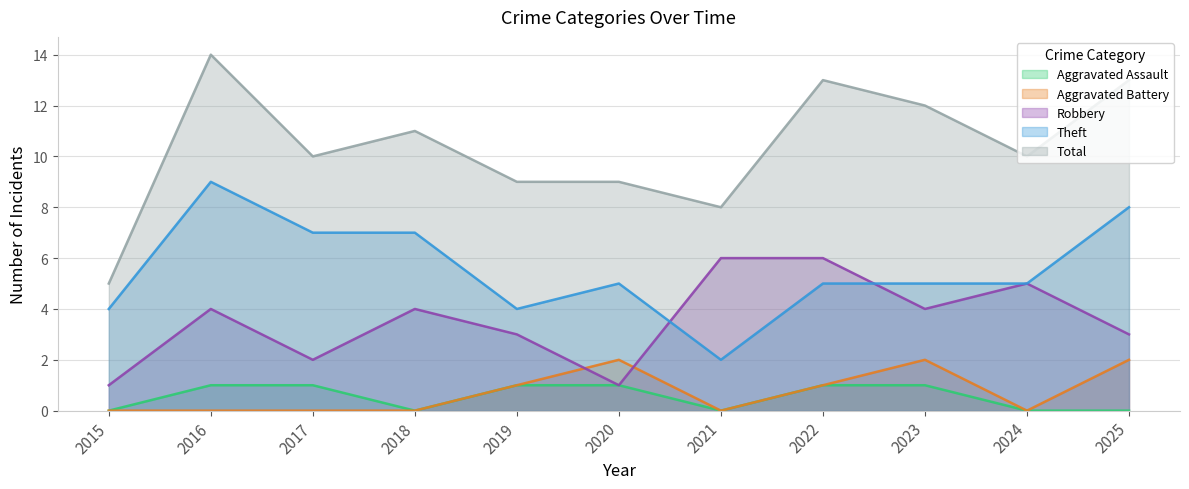

What is the sum of the Aggravated Battery values at 2025 and 2024?

2